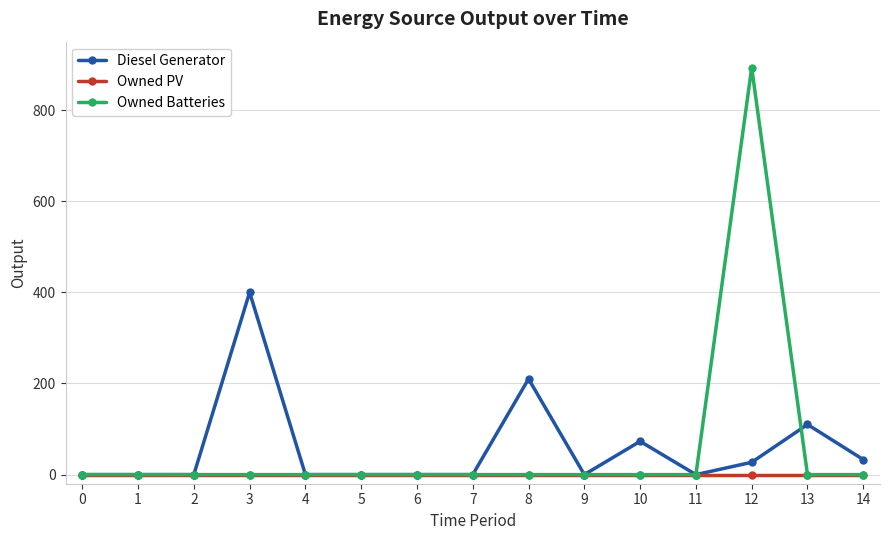

Which series changed the most between 2 and 3?

Diesel Generator